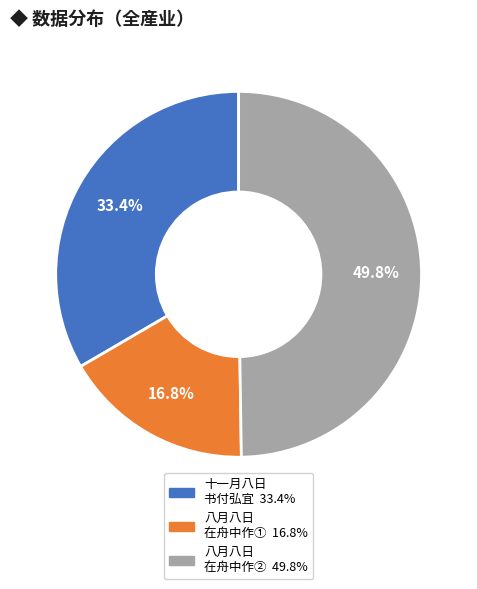

Count the number of slices in the pie.

3